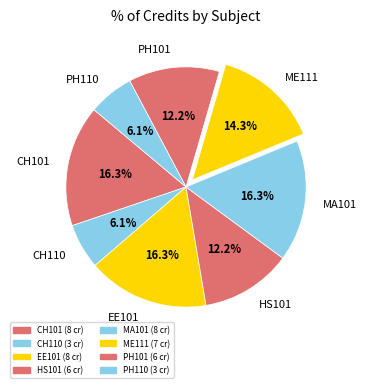

Is the sum of MA101 and EE101 greater than half?

No